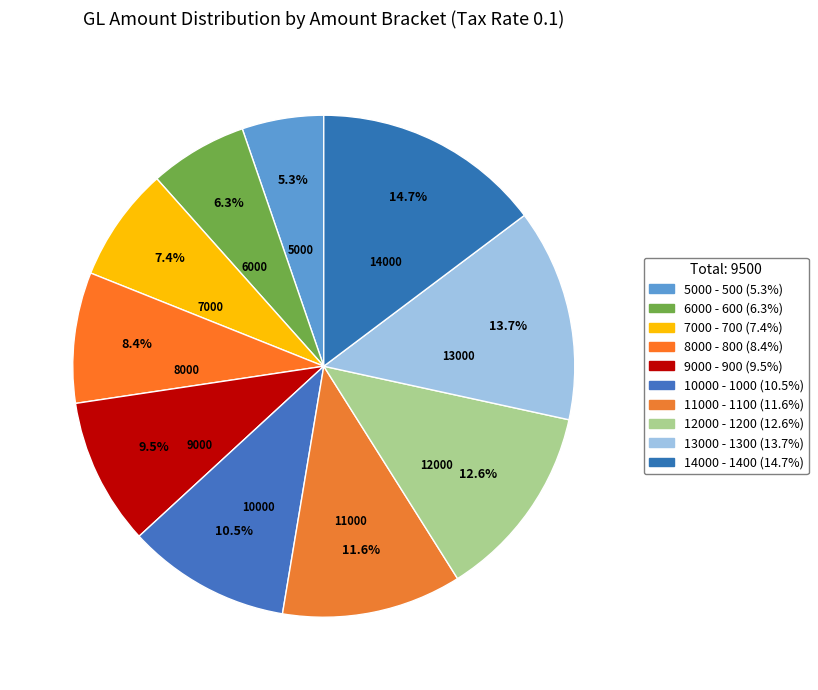

Count the number of slices in the pie.

10